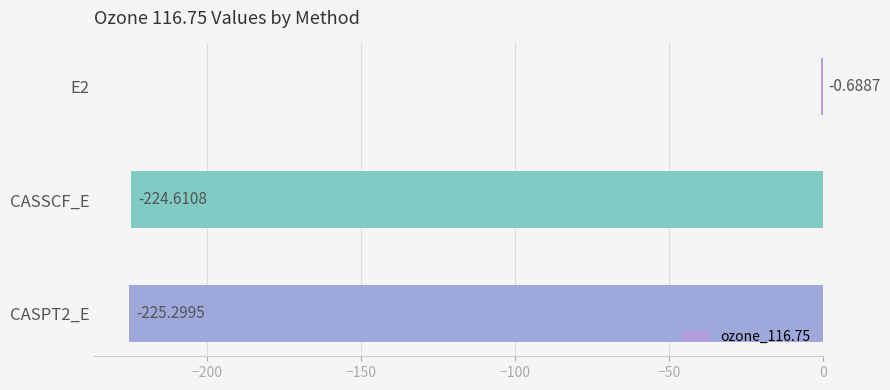

What is the change in value from E2 to CASSCF_E?

-223.9